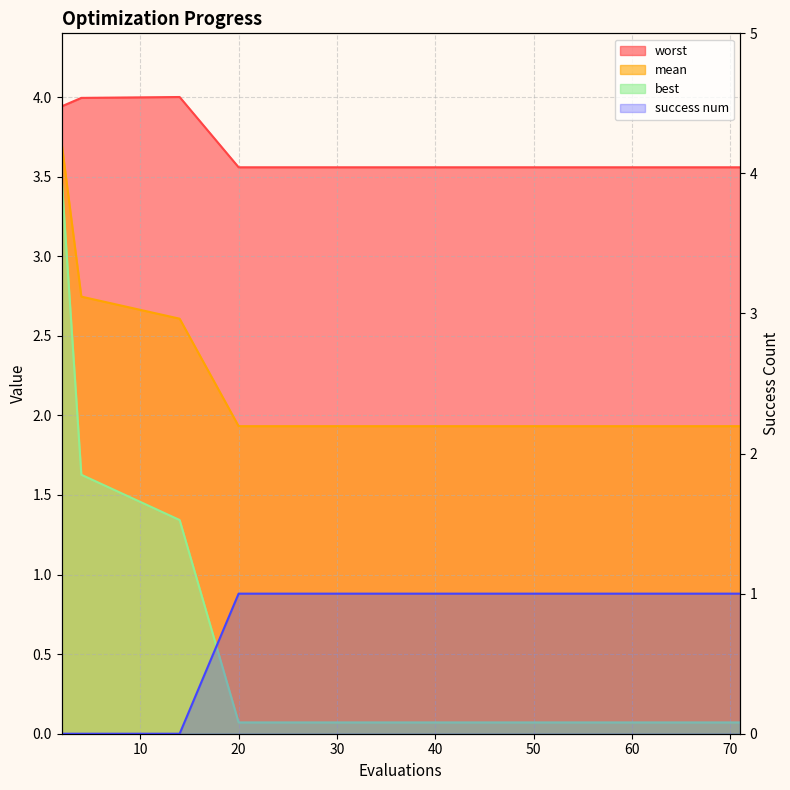

True or false: worst and success num cross at least once.

False